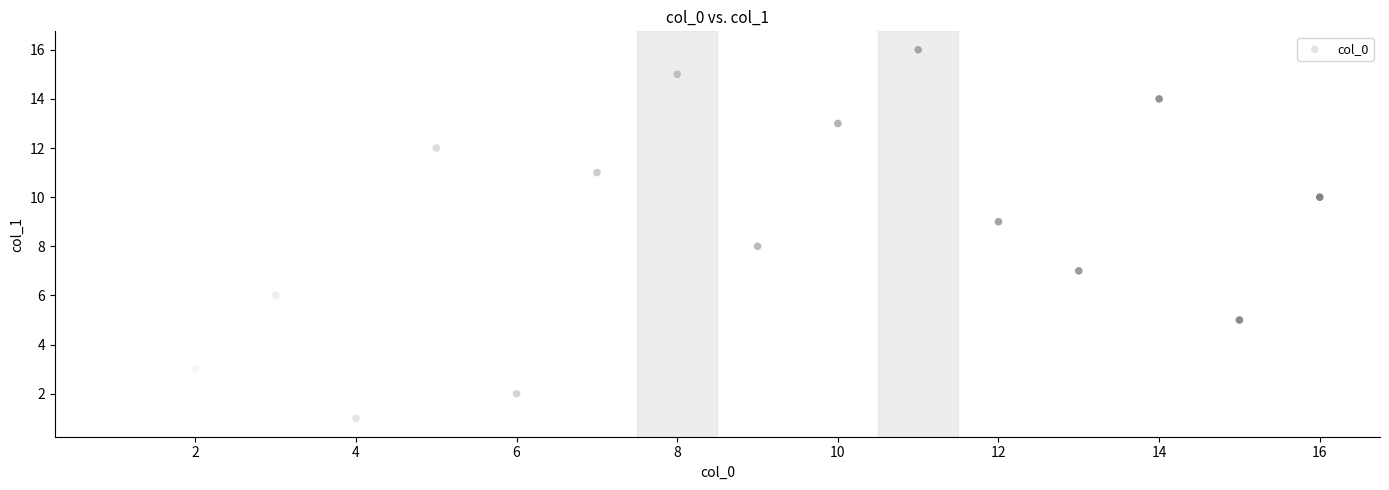

What is the range of Y values (max minus min)?

15